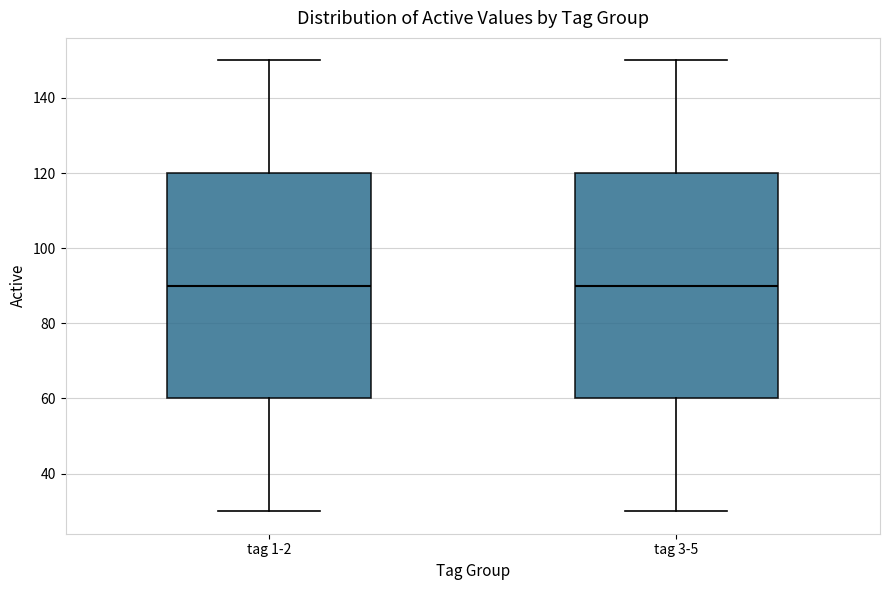

Reading left to right, read every box against the y-axis: the position of its median line, the range the box covers, and the ends of its whiskers. The values are not printed on the chart, so give them approximately, as read against the axis.

tag 1-2: median 90, box 60 to 120, whiskers 30 to 150
tag 3-5: median 90, box 60 to 120, whiskers 30 to 150